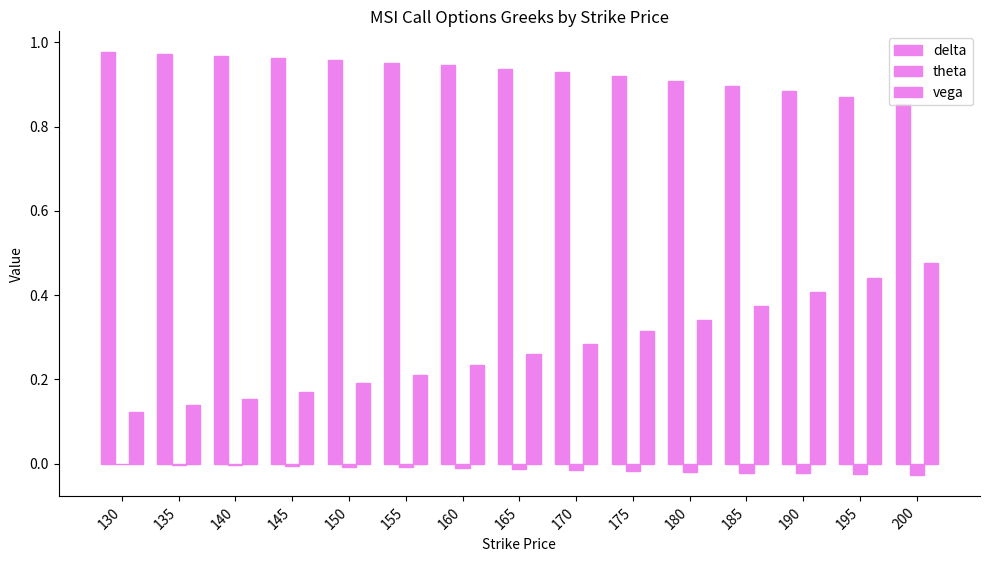

Rank the series by their maximum value, from highest to lowest.

delta, vega, theta